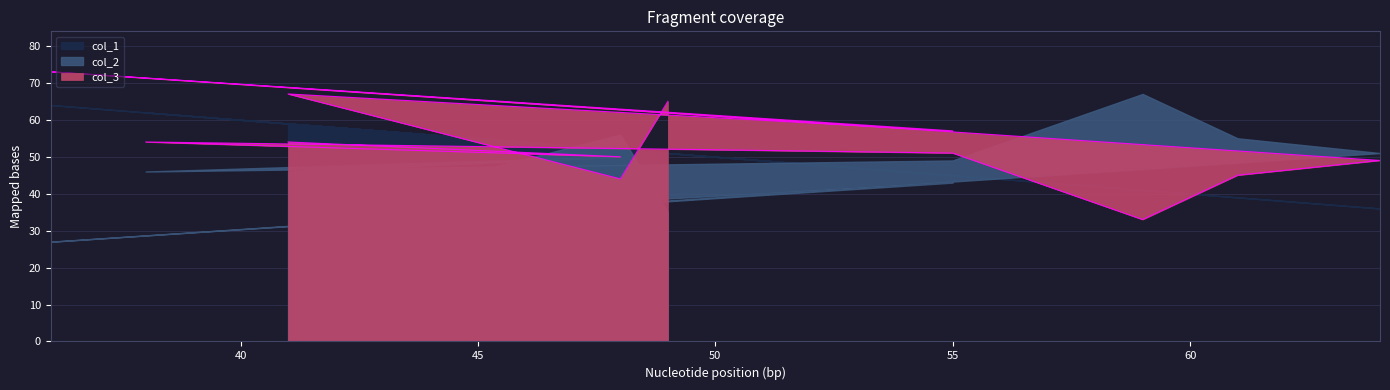

Count the number of categories in the chart.

12